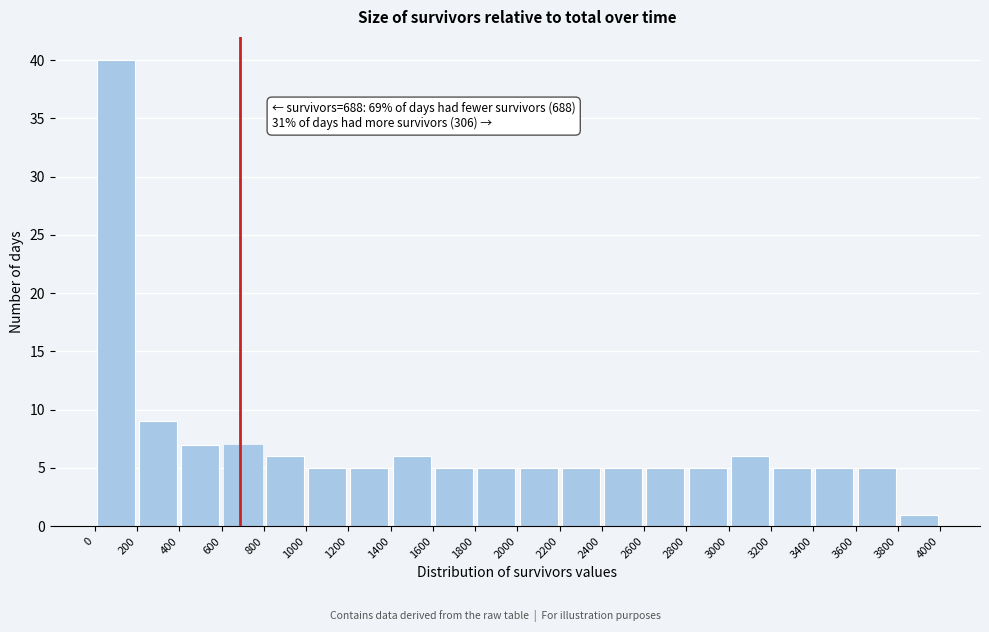

Which range on the x-axis has the tallest bar?

0 to 200